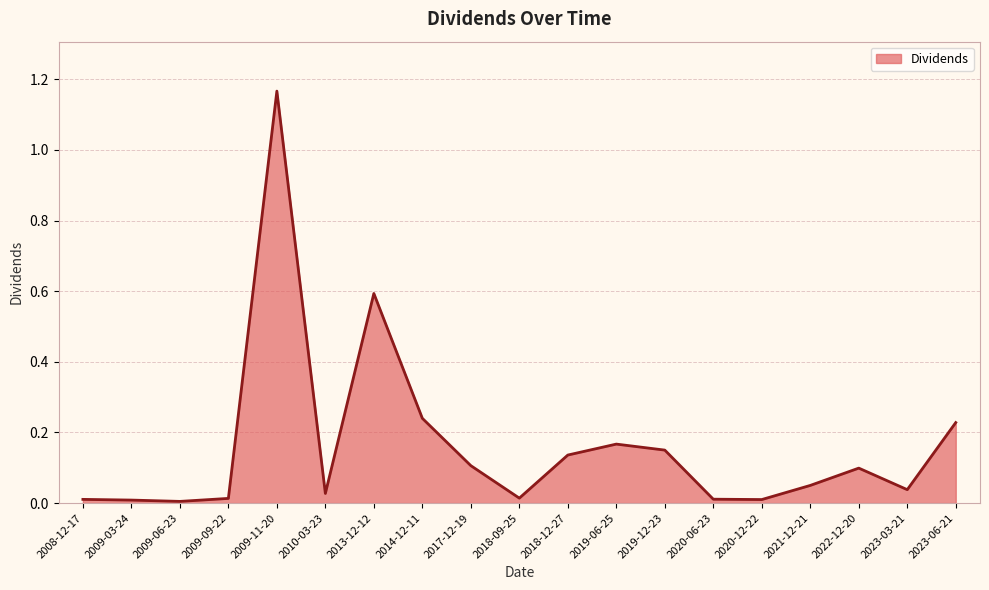

True or false: the data shows 0.0 at 2010-03-23.

True